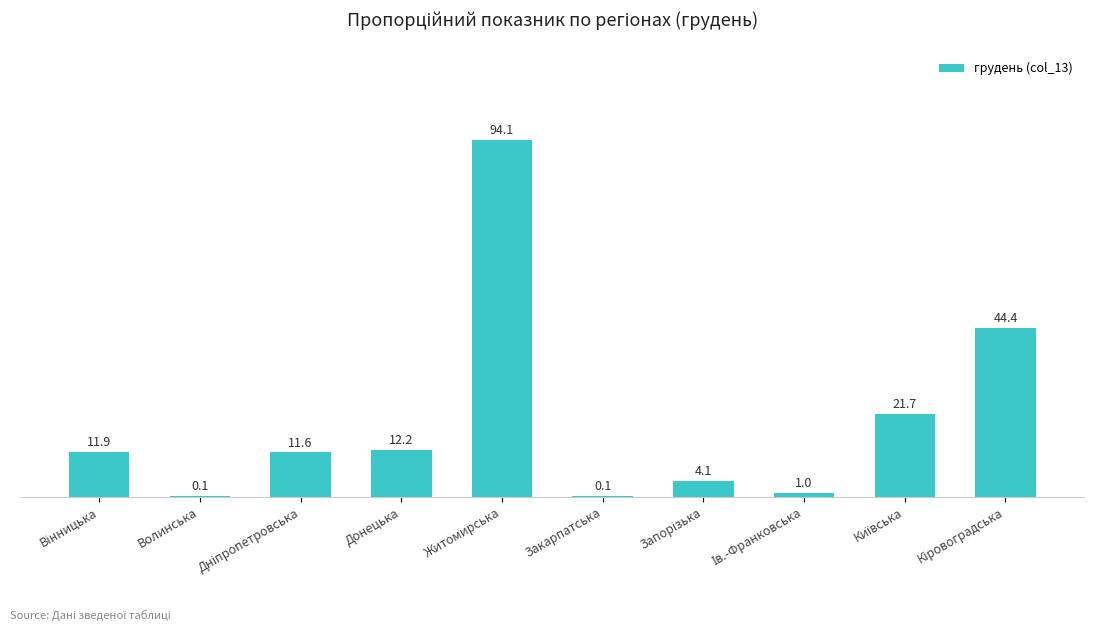

True or false: the data shows 62.1 at Житомирська.

False